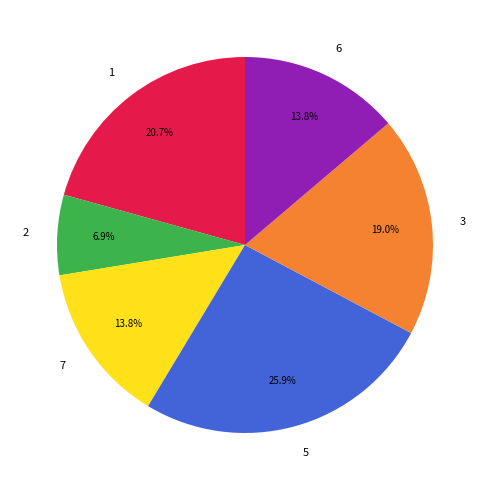

How much of the chart is everything except 2?

93.1%